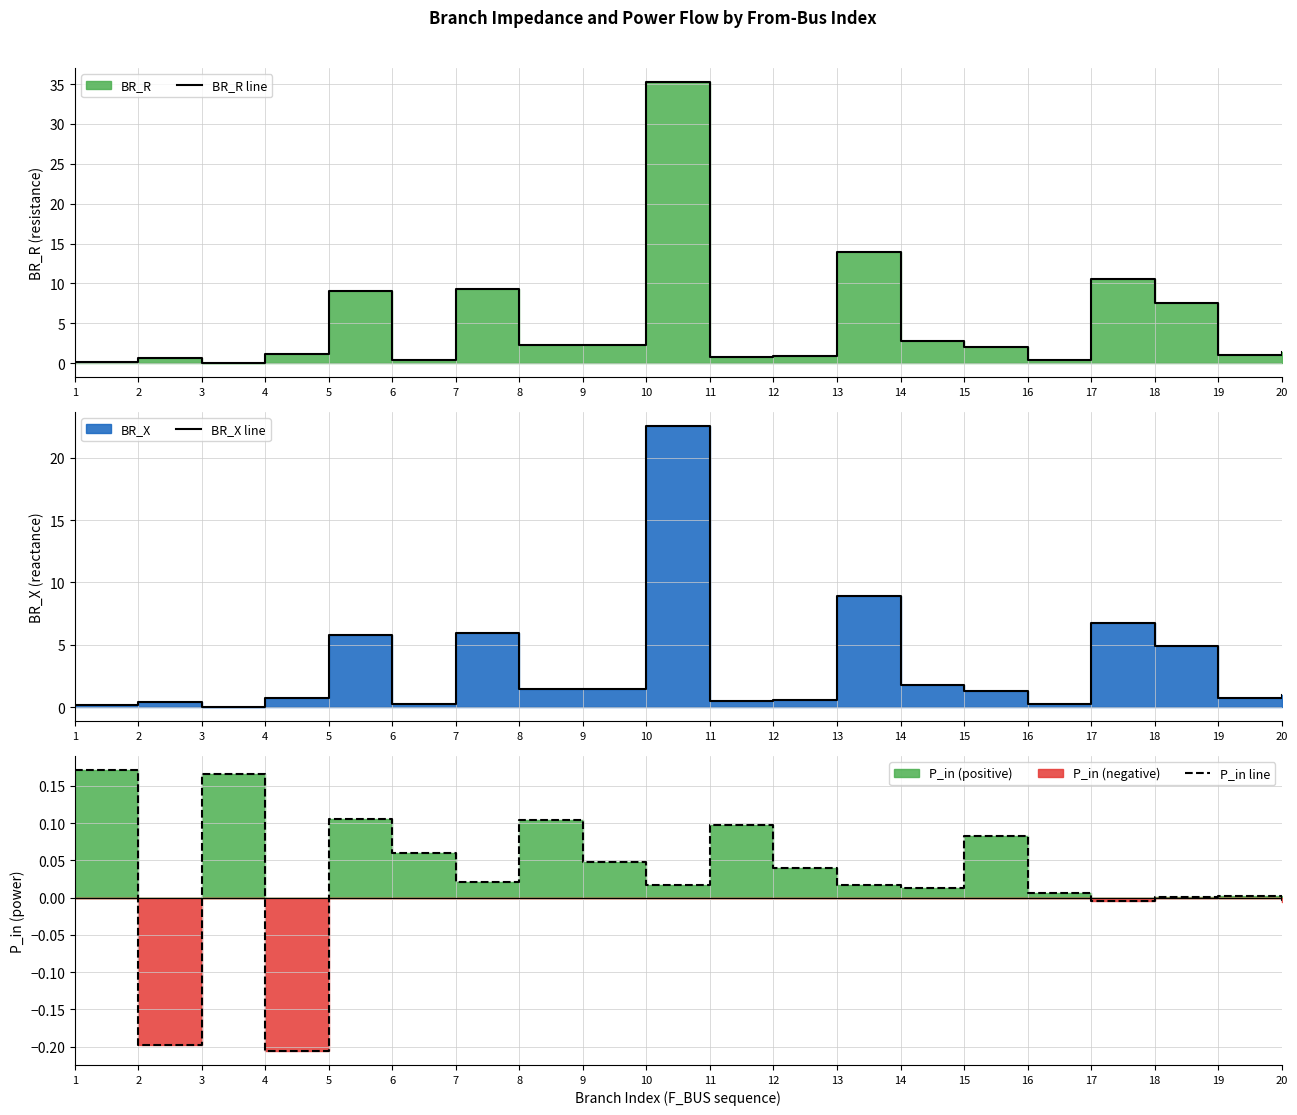

Reading right to left, extract all data points from this chart.

BR_R line: 20=1.5	19=1.1	18=7.6	17=10.6	16=0.4	15=2.1	14=2.7	13=13.9	12=0.9	11=0.8	10=35.2	9=2.2	8=2.3	7=9.2	6=0.3	5=9.0	4=1.2	3=0.0	2=0.6	1=0.2
BR_X line: 20=0.9	19=0.7	18=4.9	17=6.8	16=0.3	15=1.3	14=1.7	13=8.9	12=0.5	11=0.5	10=22.6	9=1.4	8=1.5	7=5.9	6=0.2	5=5.8	4=0.7	3=0.0	2=0.4	1=0.1
P_in line: 20=-0.0	19=0.0	18=0.0	17=-0.0	16=0.0	15=0.1	14=0.0	13=0.0	12=0.0	11=0.1	10=0.0	9=0.0	8=0.1	7=0.0	6=0.1	5=0.1	4=-0.2	3=0.2	2=-0.2	1=0.2